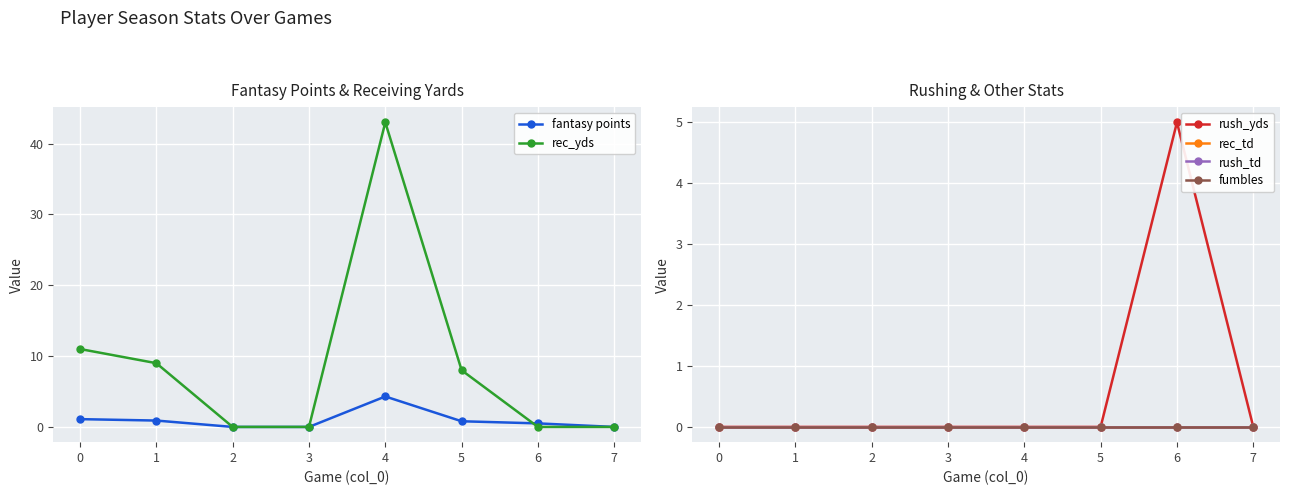

What are all the series names shown in the legend?

fantasy points, rec_yds, rush_yds, rec_td, rush_td, fumbles